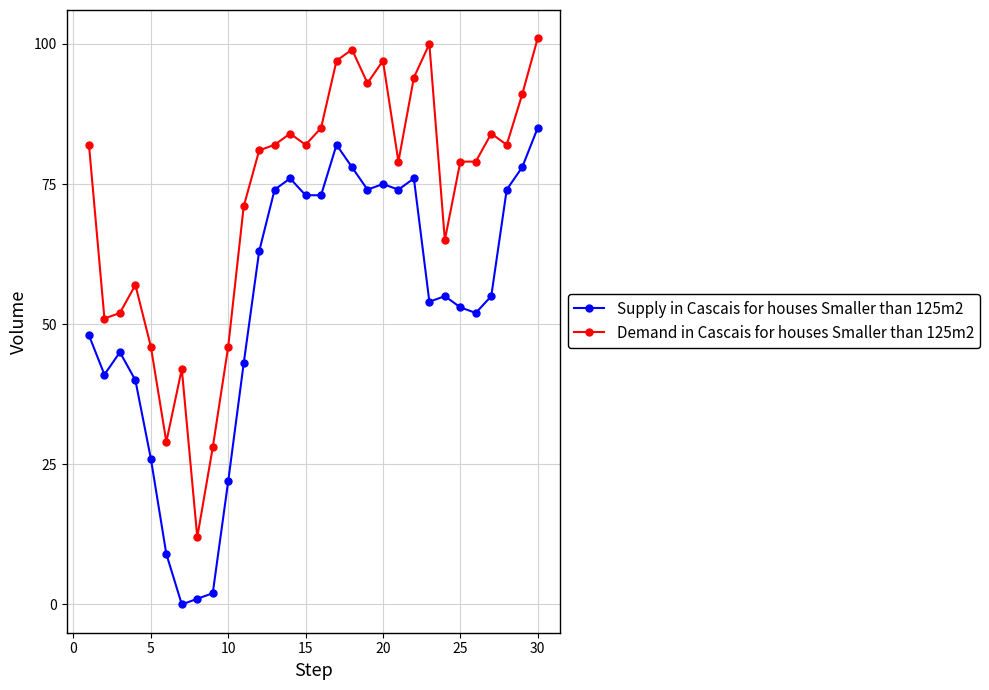

Which series has the largest total across all categories?

Demand in Cascais for houses Smaller than 125m2